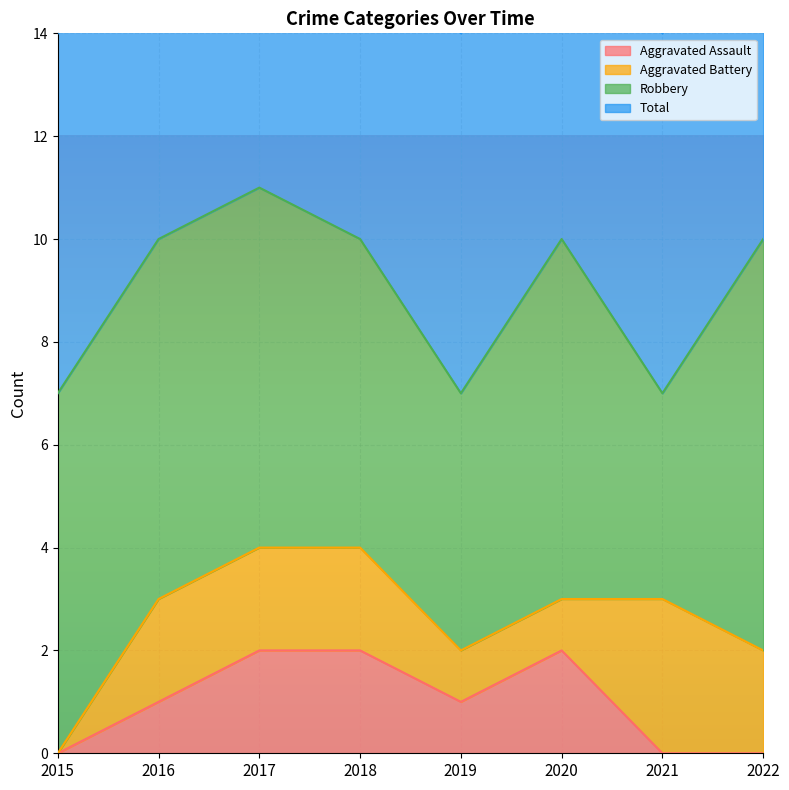

Is it true that Aggravated Assault equals 2 at 2018?

True